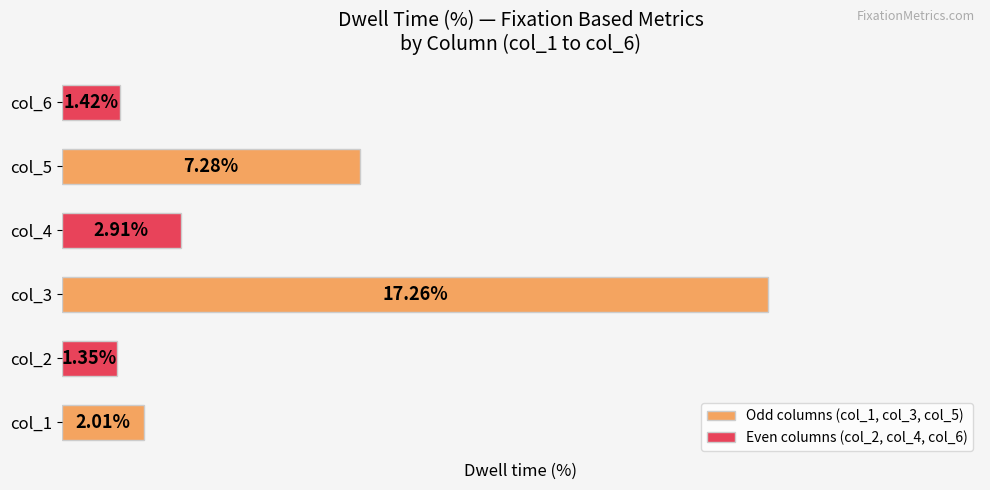

List the labels in order of value, largest first.

col_3, col_5, col_4, col_1, col_6, col_2